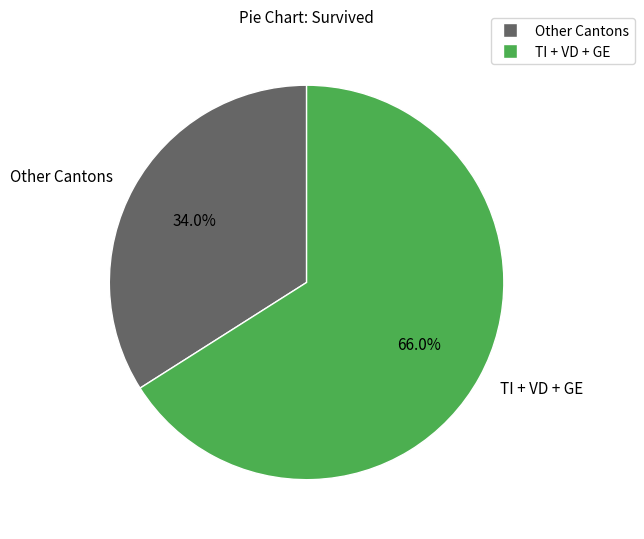

What percentage do TI + VD + GE and Other Cantons together represent?

100.0%